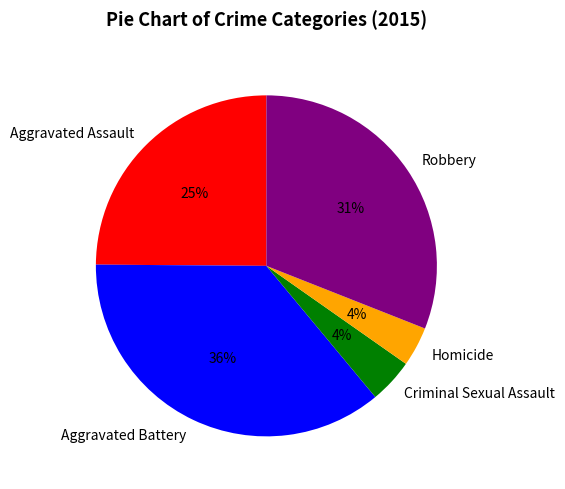

To the nearest percent, what is the difference between the Homicide and Robbery slice percentages?

27%